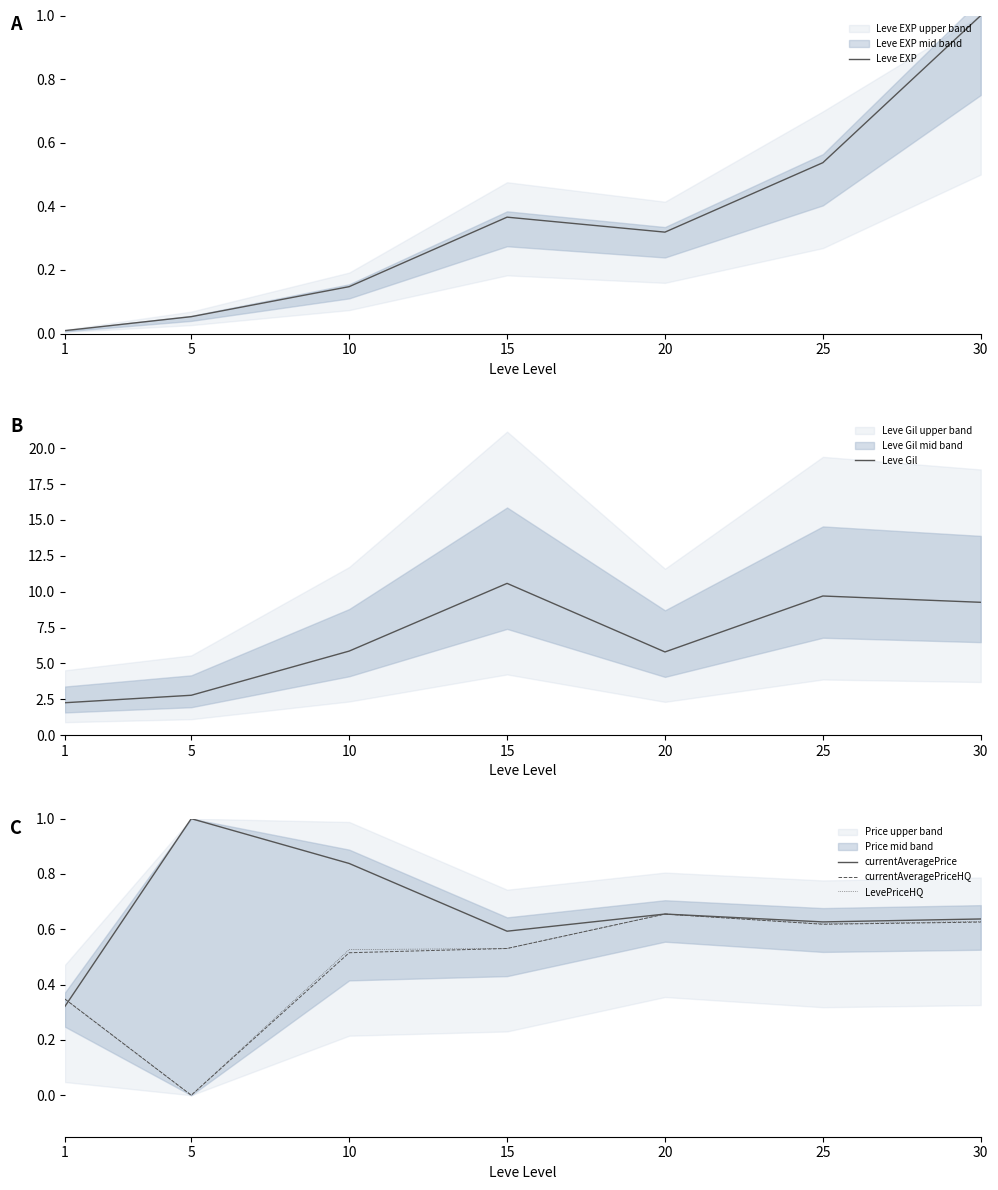

Reading left to right, transcribe all the data shown in this chart.

Leve EXP: 0.0	0.1	0.1	0.4	0.3	0.5	1.0
Leve Gil: 2.3	2.8	5.9	10.6	5.8	9.7	9.3
currentAveragePrice: 0.3	1.0	0.8	0.6	0.7	0.6	0.6
currentAveragePriceHQ: 0.3	0.0	0.5	0.5	0.7	0.6	0.6
LevePriceHQ: 0.3	0.0	0.5	0.5	0.7	0.6	0.6